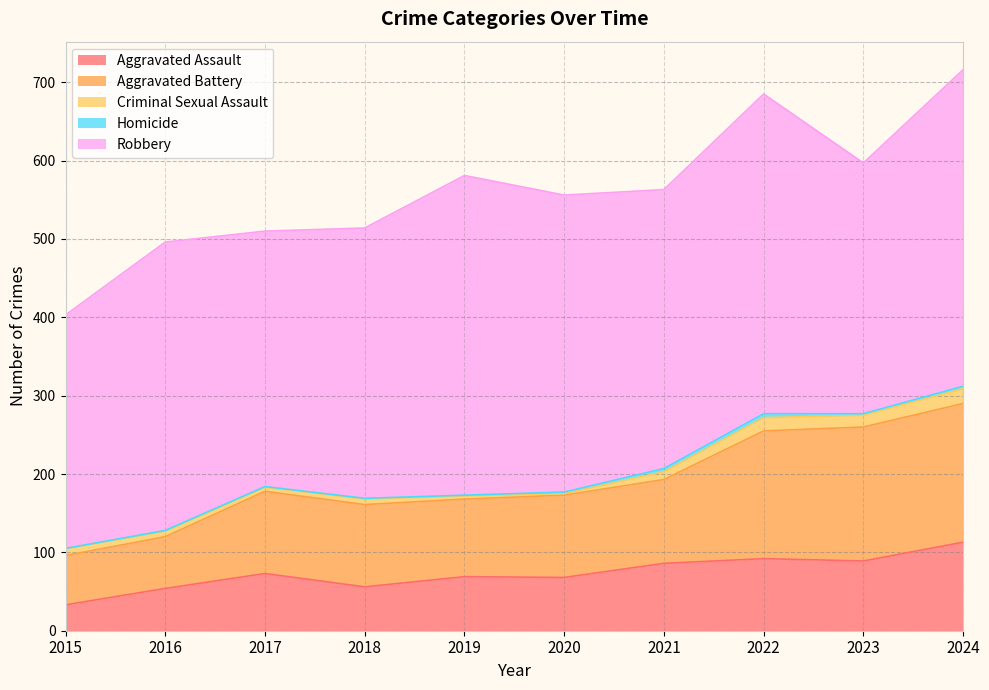

True or false: Criminal Sexual Assault and Aggravated Assault intersect in this chart.

False